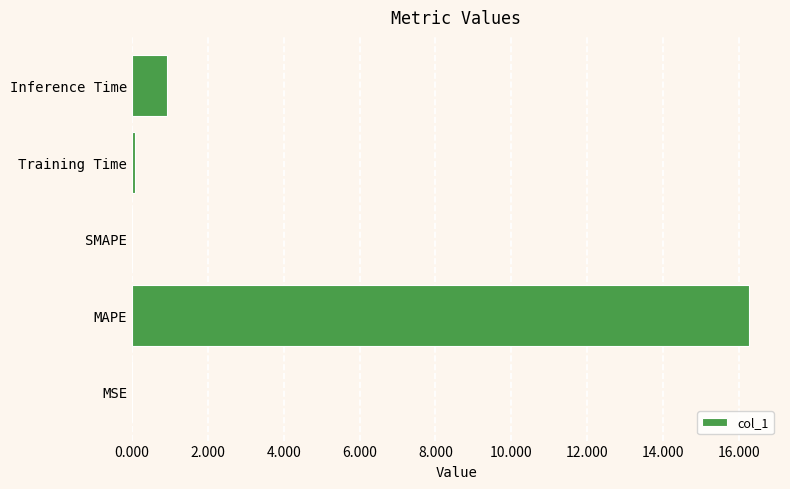

Which has a higher value, MAPE or SMAPE?

MAPE